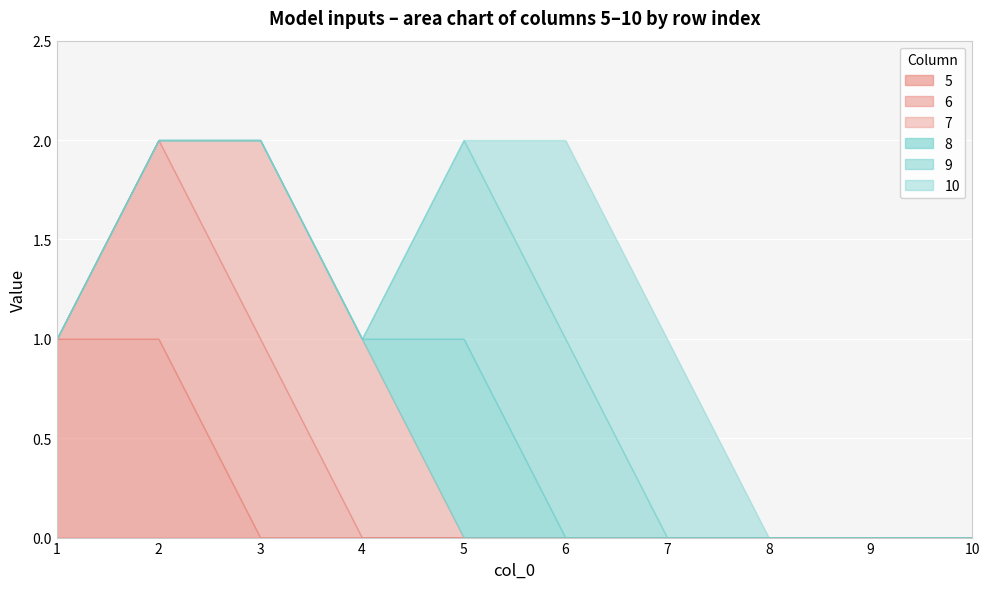

How many lines are shown in the chart?

6